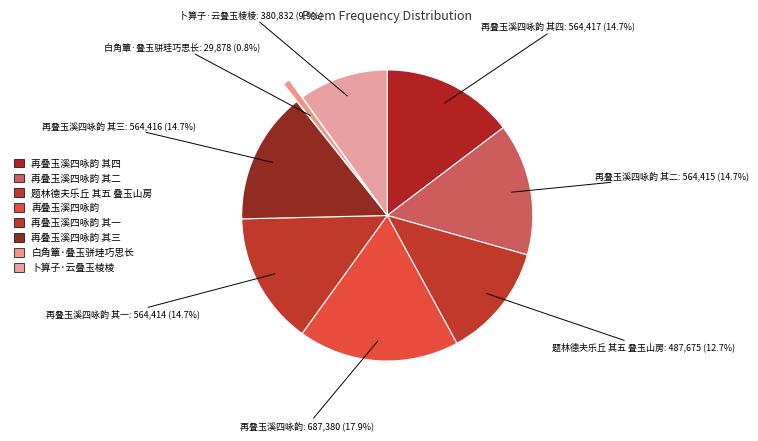

Combined, what portion of the pie is 卜算子·云叠玉棱棱 and 再叠玉溪四咏韵 其四?

24.6%